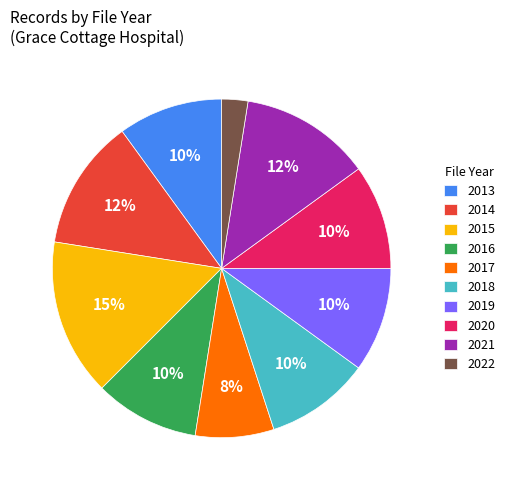

Which has a higher value, 2014 or 2019?

2014